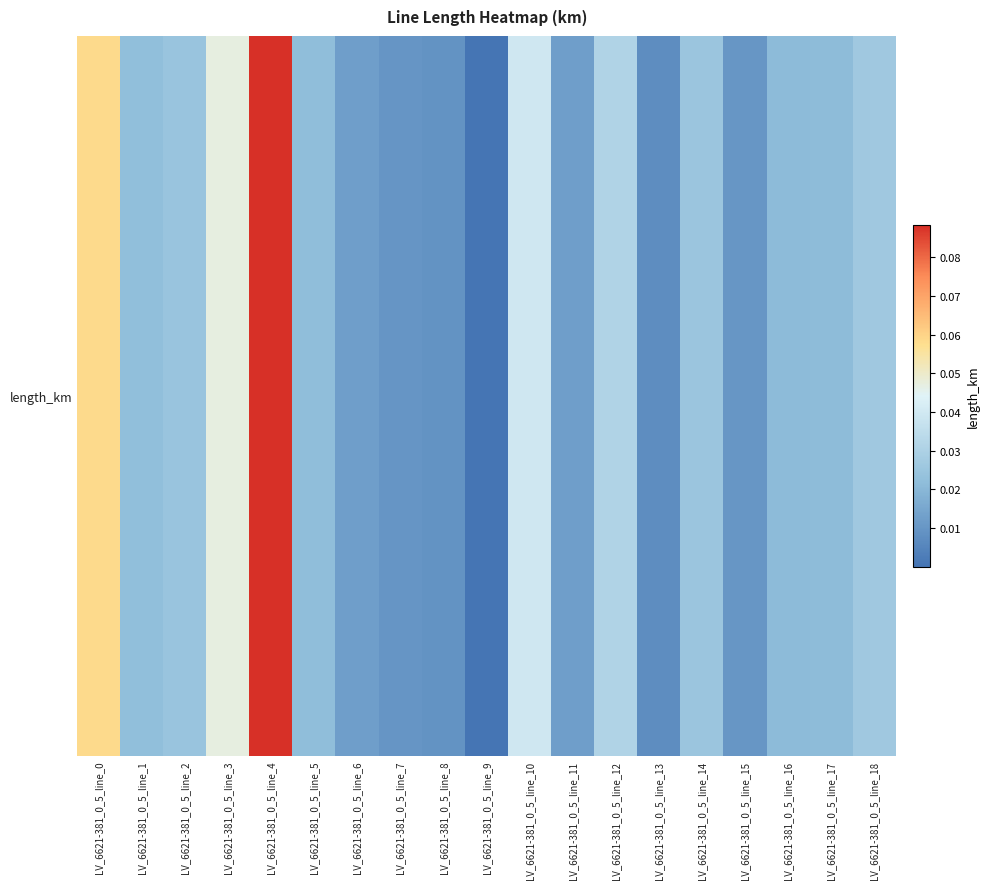

At which label is the value closest to 0?

LV_6621-381_0_5_line_9